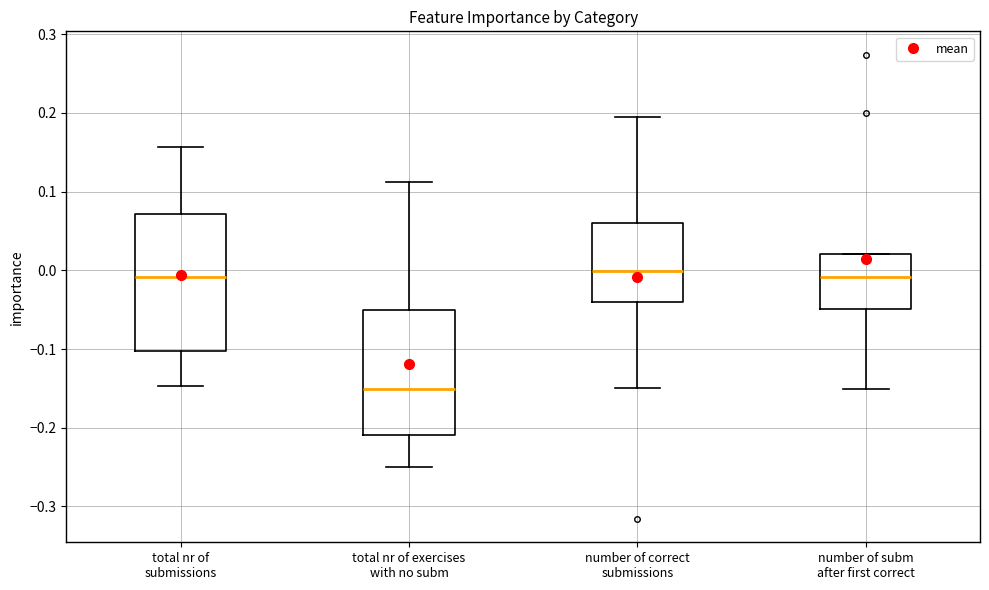

Which box is the tallest, from its lower edge to its upper edge?

total nr of submissions